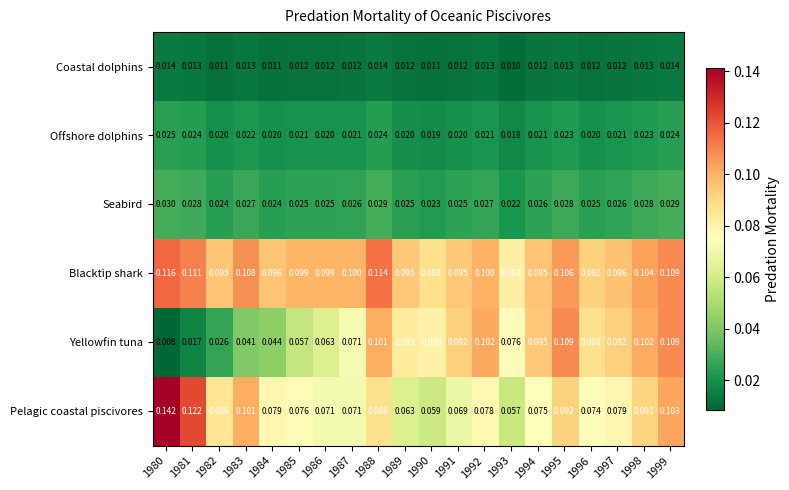

Which series changed the most between 1992 and 1993?

Yellowfin tuna